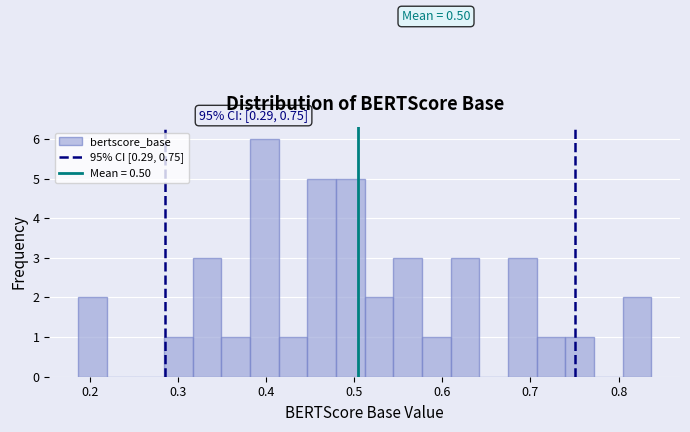

Read against the x-axis, roughly where is the centre of the tallest bar?

0.40